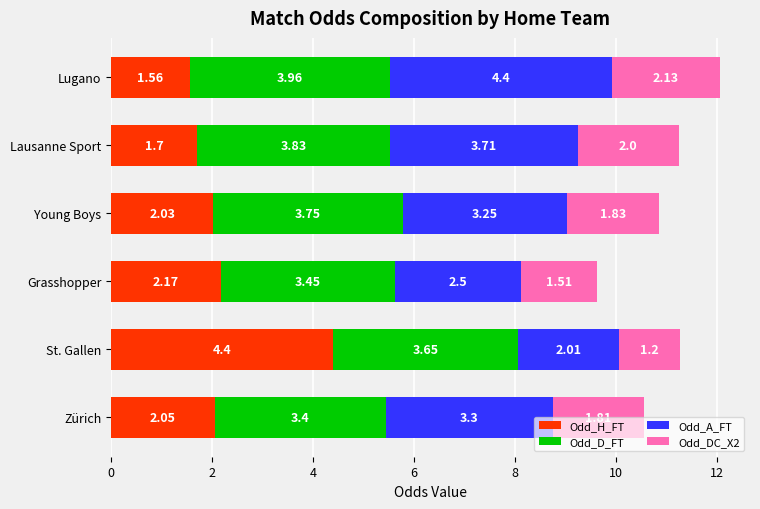

At which label is Odd_H_FT closest to 2?

Young Boys